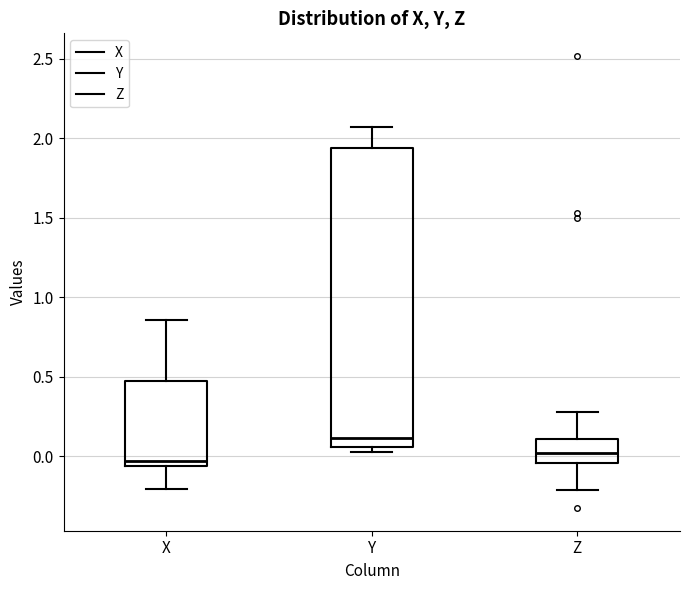

Which box's median line is the lowest?

X